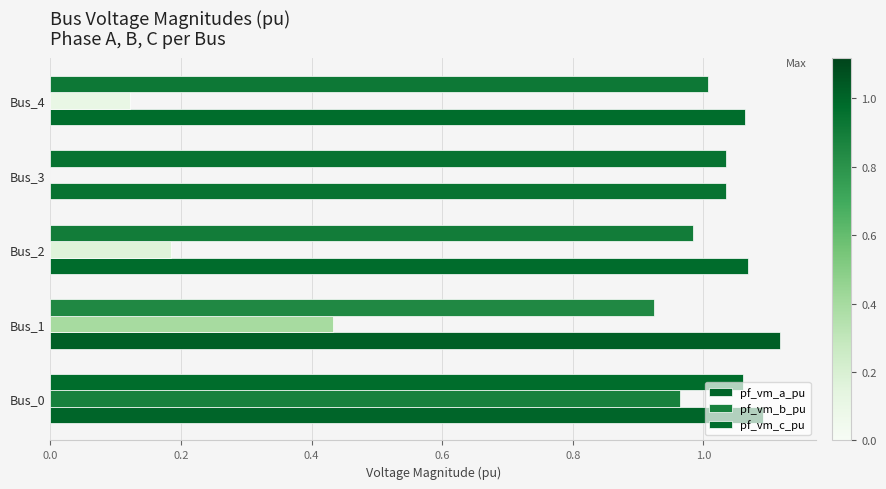

How many categories are shown in the chart?

5